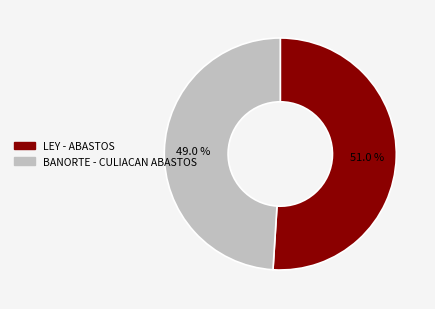

Approximately how many times larger is the value at BANORTE - CULIACAN ABASTOS compared to LEY - ABASTOS?

1.0